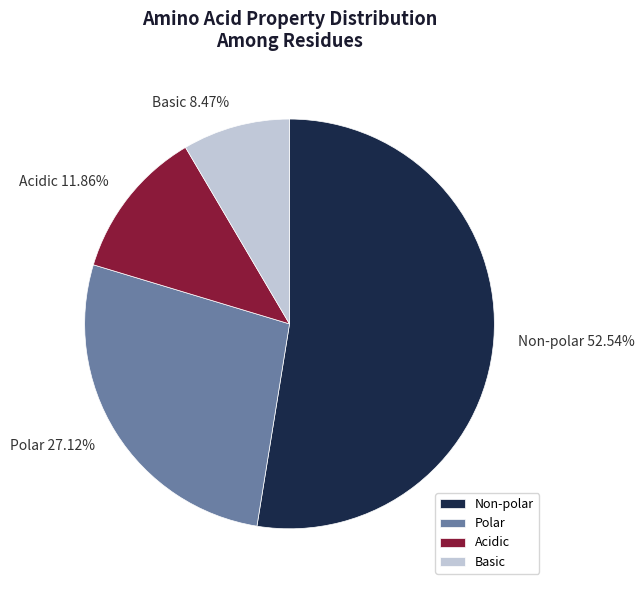

How many segments does this pie chart have?

4